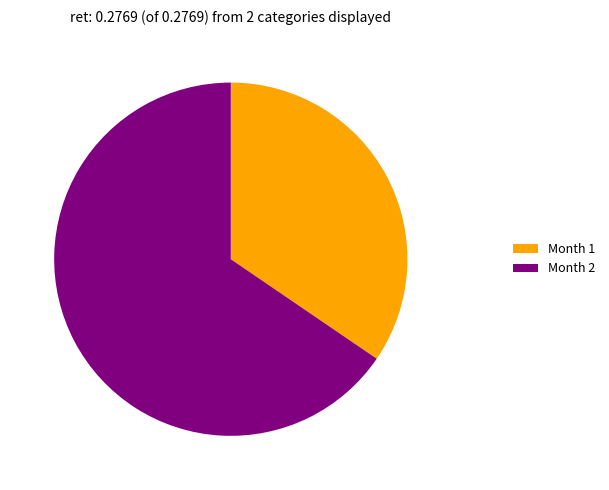

Does any single category account for the majority?

Yes